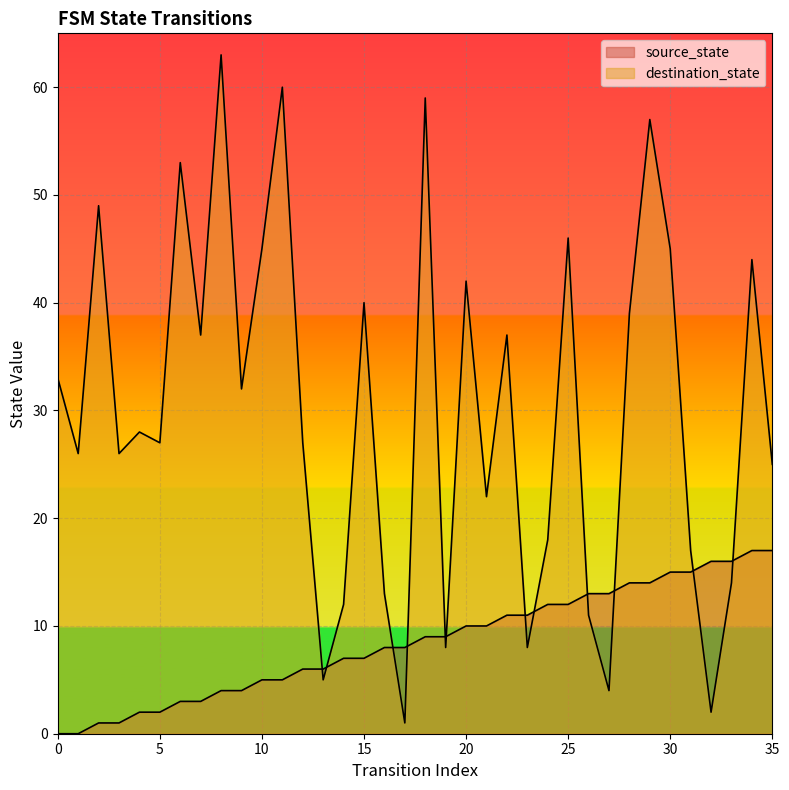

What are all the series names shown in the legend?

source_state, destination_state